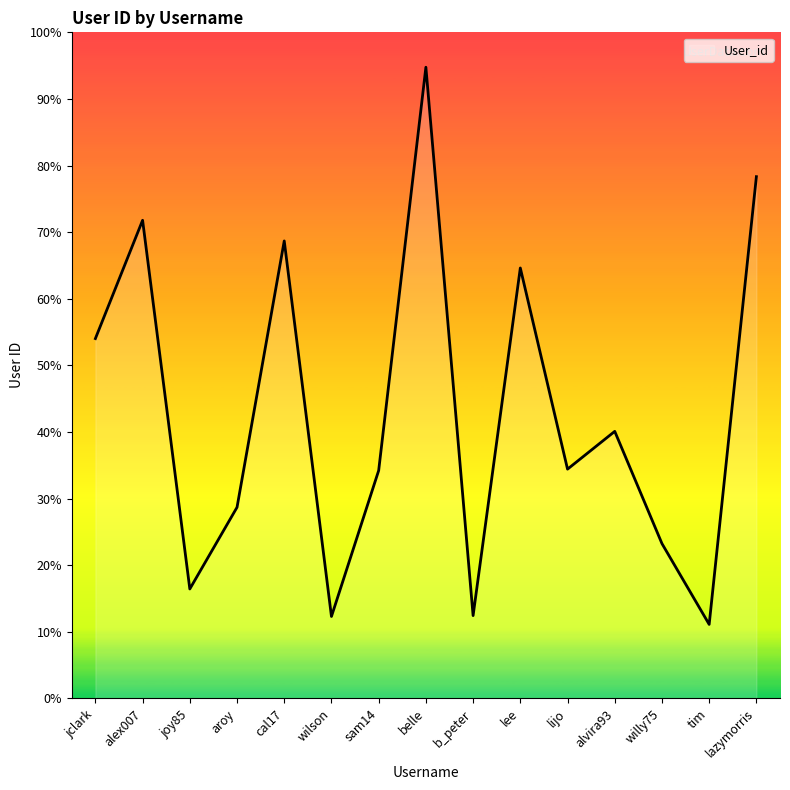

The value at wilson is 12.3. True or false?

True